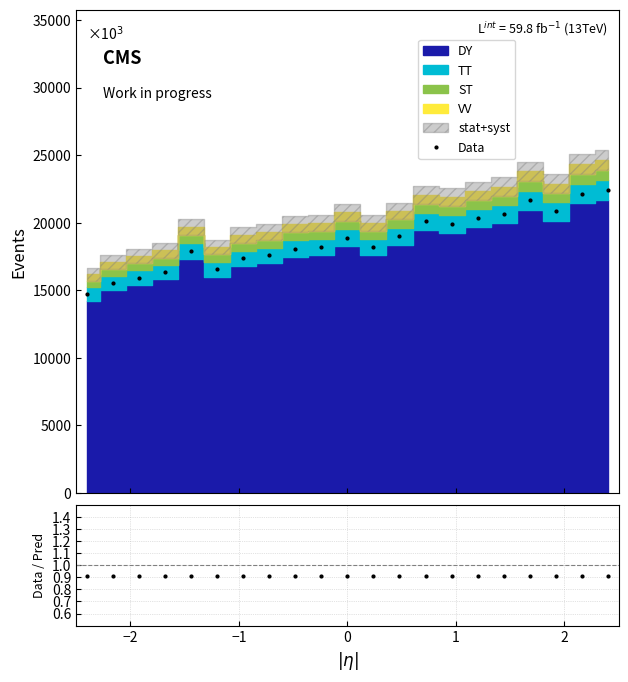

What is the maximum value for Data?

22450.6